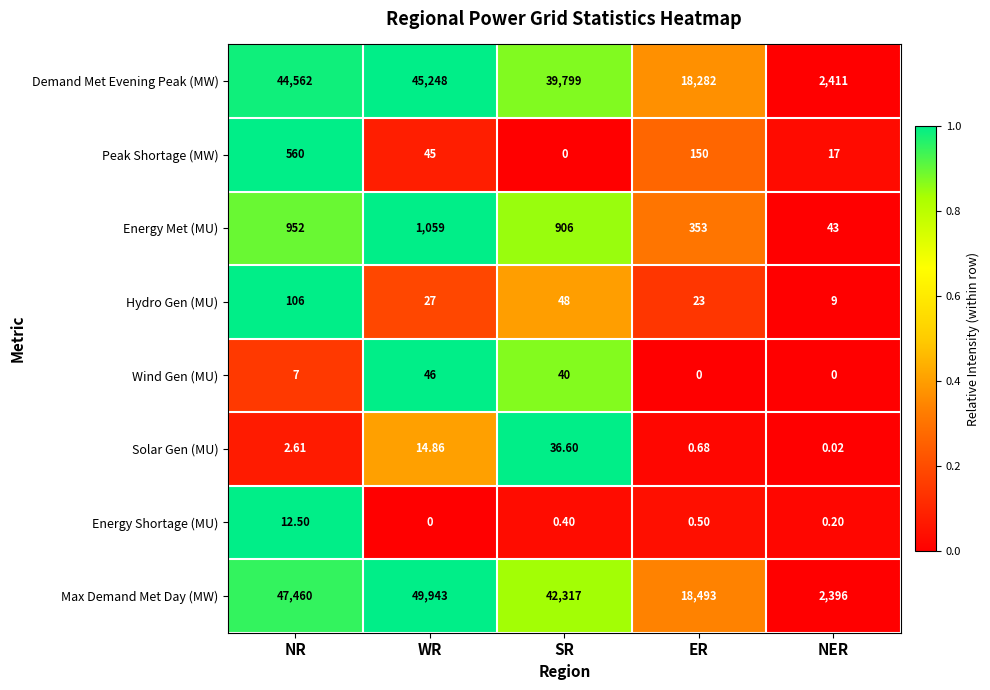

Count the number of categories in the chart.

5